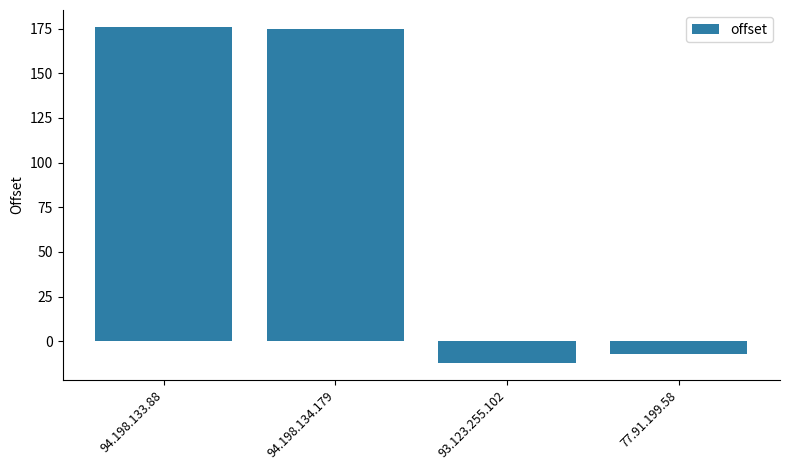

What is the greatest value displayed?

176